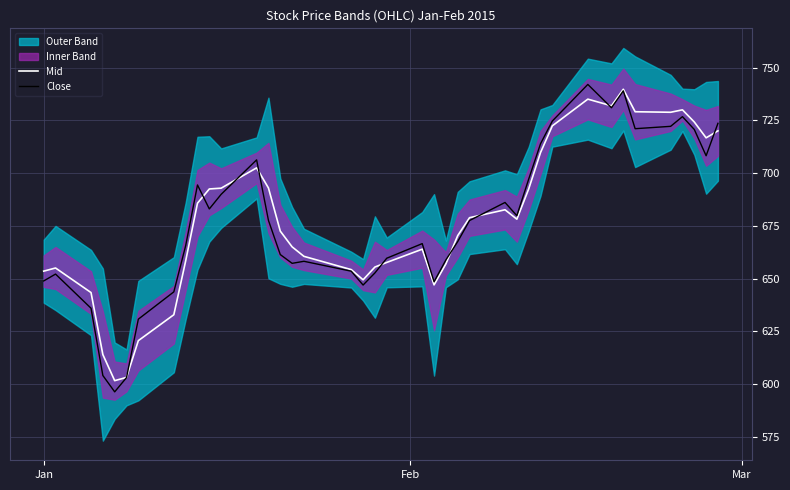

What is the highest value of the Mid series?

739.8